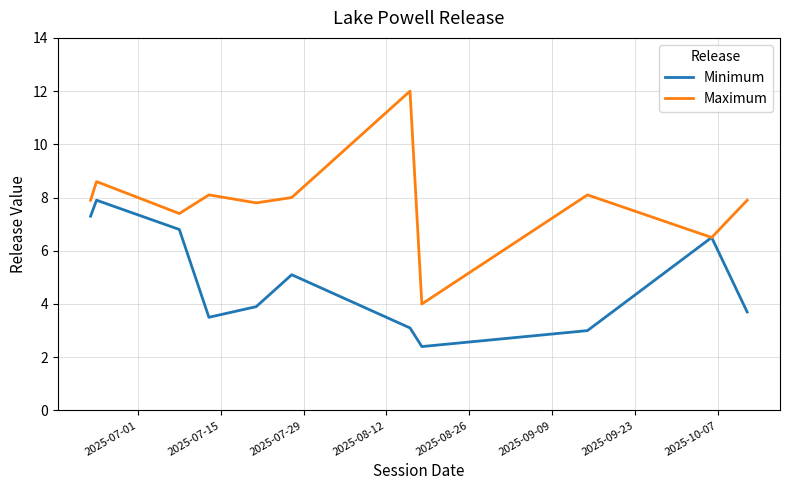

What is the greatest value displayed?

12.0